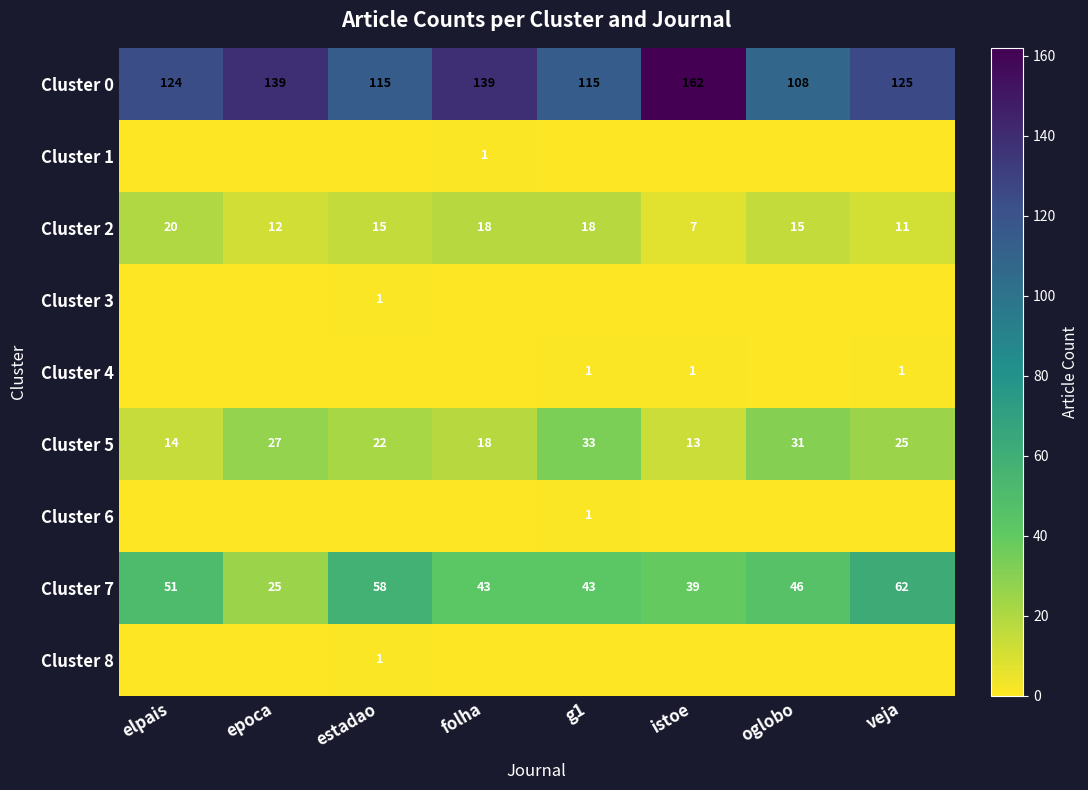

Is the value of Cluster 0 at oglobo greater than the value of Cluster 2 at veja?

Yes